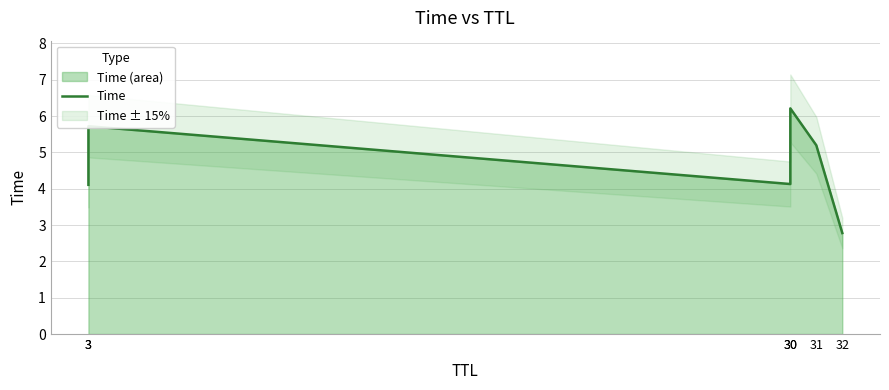

Rank the categories by value from highest to lowest.

30, 3, 31, 30, 3, 32